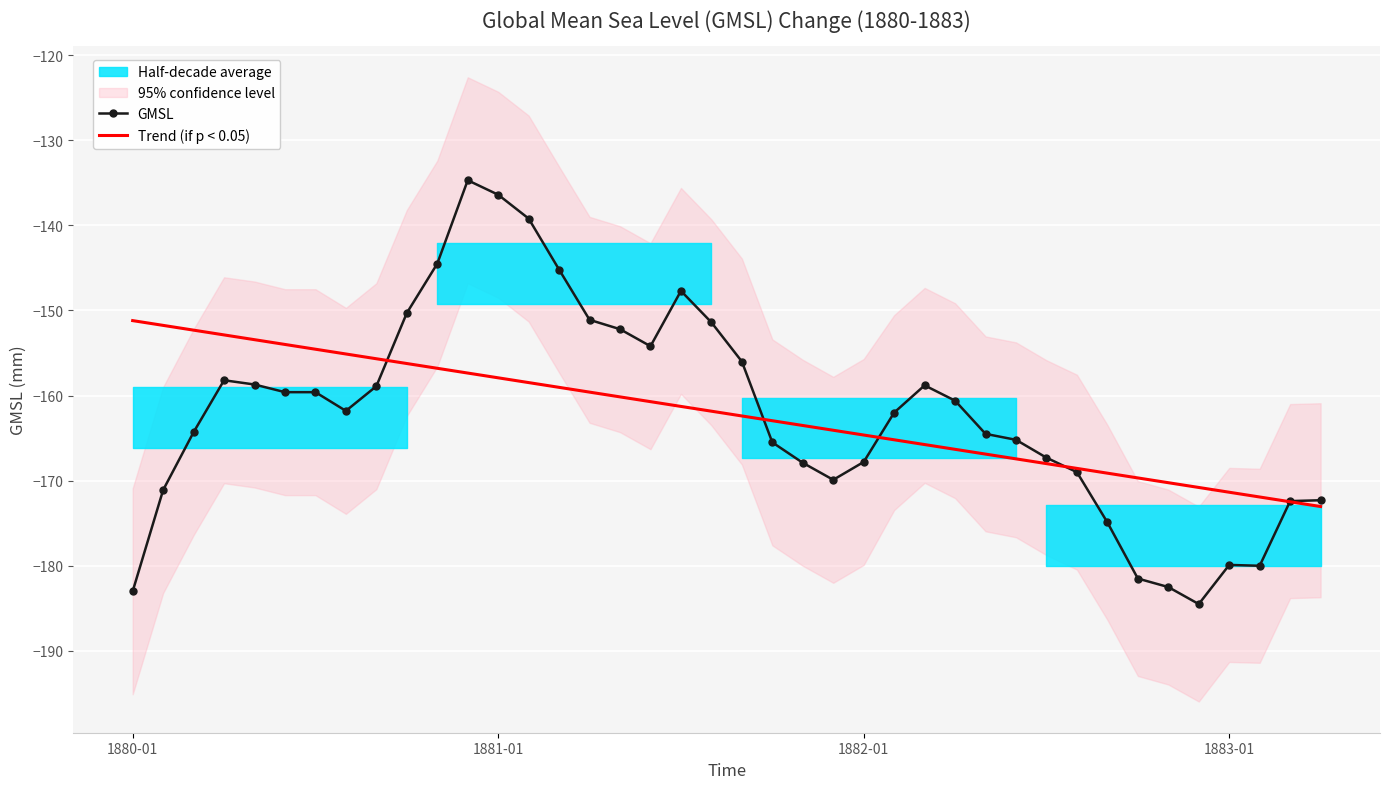

What is the maximum value for Trend (if p < 0.05)?

-151.2